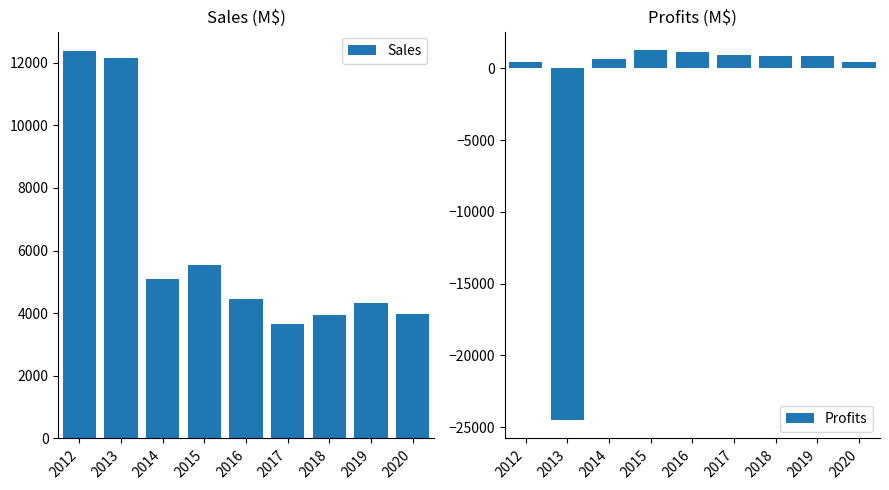

Rank the series by their average value, from highest to lowest.

Sales, Profits